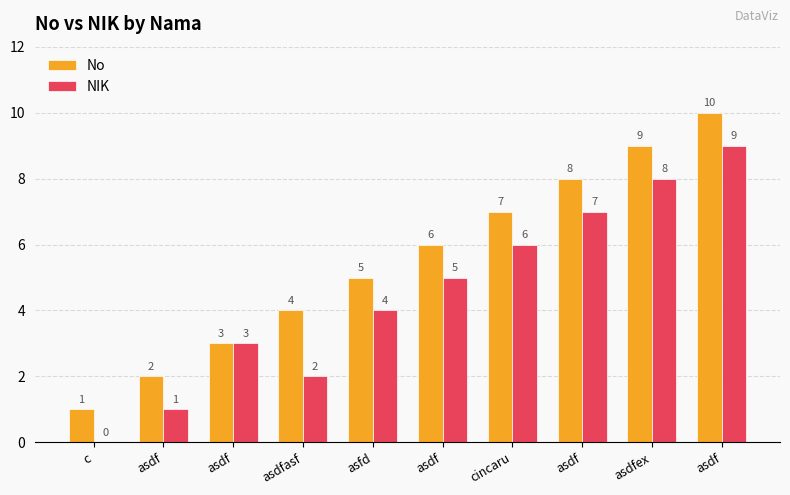

Are the bars horizontal?

No